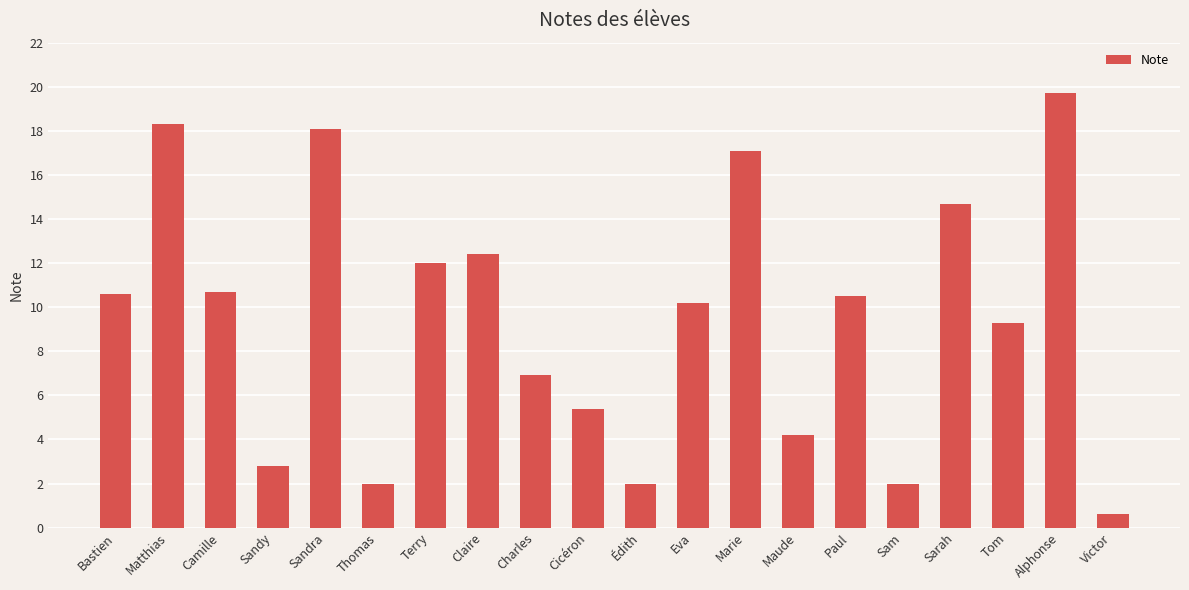

What is the approximate value at Marie?

17.1